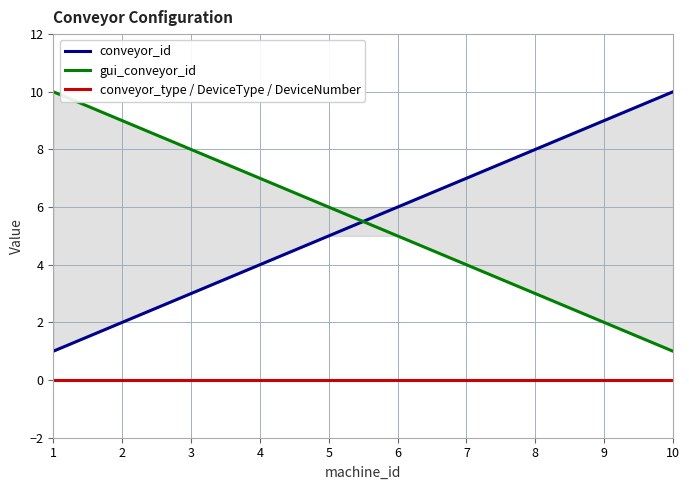

The value of conveyor_type / DeviceType / DeviceNumber at 2 is 0. True or false?

True